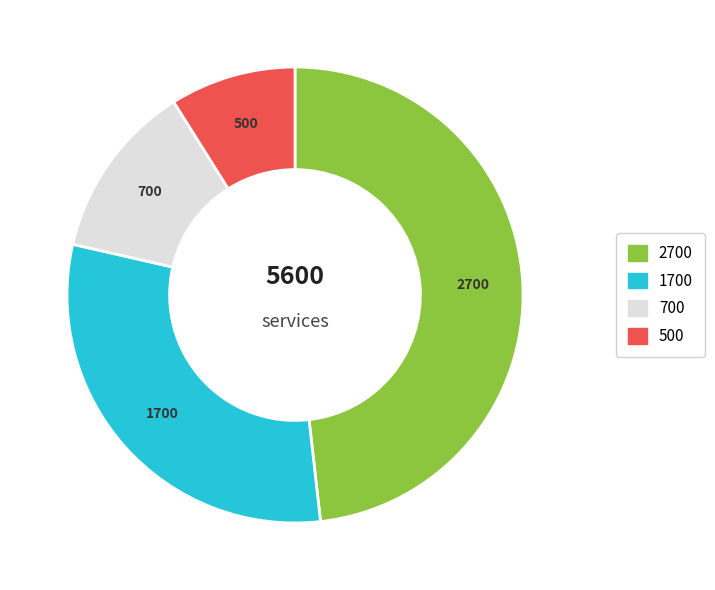

Is there any slice that represents more than half of the pie?

No